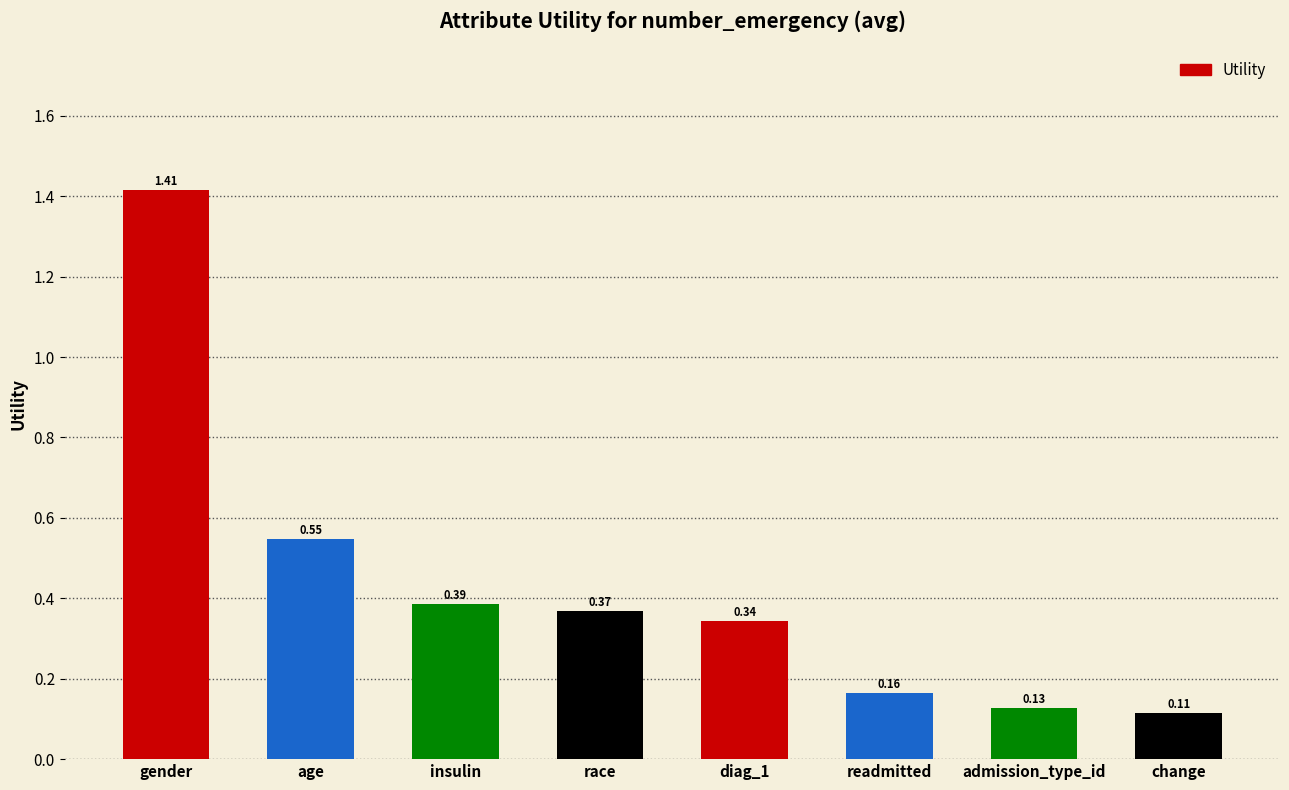

What is the label of the 3rd bar from the left?

insulin